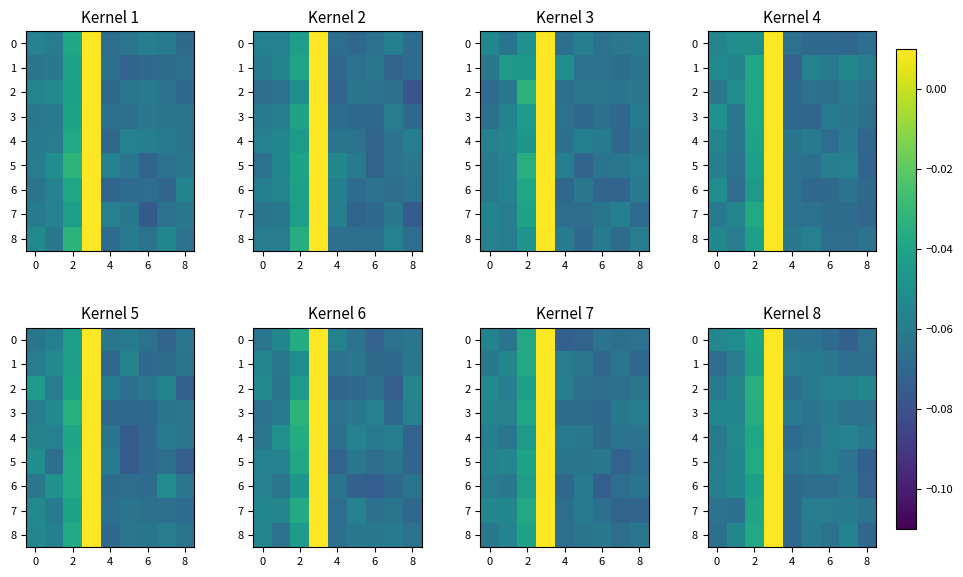

Reading right to left, list all the values displayed in this chart.

row_0: -0.1	-0.1	-0.1	-0.1	-0.1	0.0	-0.0	-0.1	-0.1
row_1: -0.1	-0.1	-0.1	-0.1	-0.1	0.0	-0.0	-0.1	-0.1
row_2: -0.1	-0.1	-0.1	-0.1	-0.1	0.0	-0.0	-0.1	-0.1
row_3: -0.1	-0.1	-0.1	-0.1	-0.1	0.0	-0.0	-0.1	-0.1
row_4: -0.1	-0.1	-0.1	-0.1	-0.1	0.0	-0.0	-0.1	-0.1
row_5: -0.1	-0.1	-0.1	-0.1	-0.1	0.0	-0.0	-0.1	-0.1
row_6: -0.1	-0.1	-0.1	-0.1	-0.1	0.0	-0.0	-0.1	-0.1
row_7: -0.1	-0.1	-0.1	-0.1	-0.1	0.0	-0.0	-0.1	-0.1
row_8: -0.1	-0.1	-0.1	-0.1	-0.1	0.0	-0.0	-0.1	-0.1